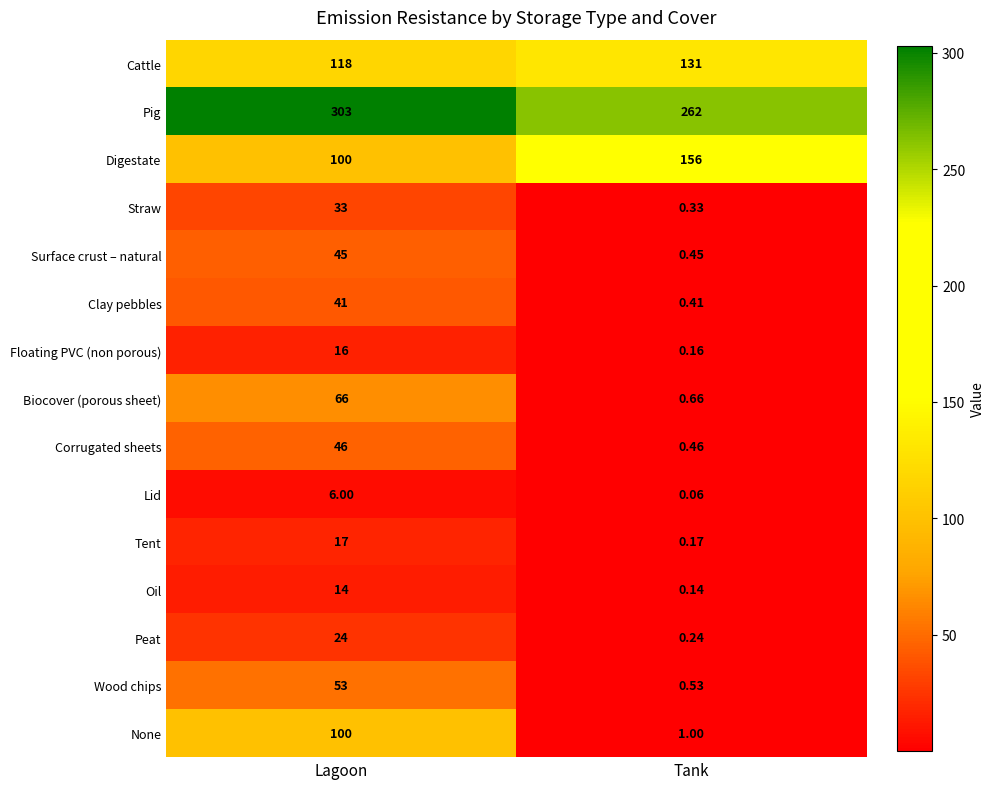

Which series has the largest total across all categories?

Pig